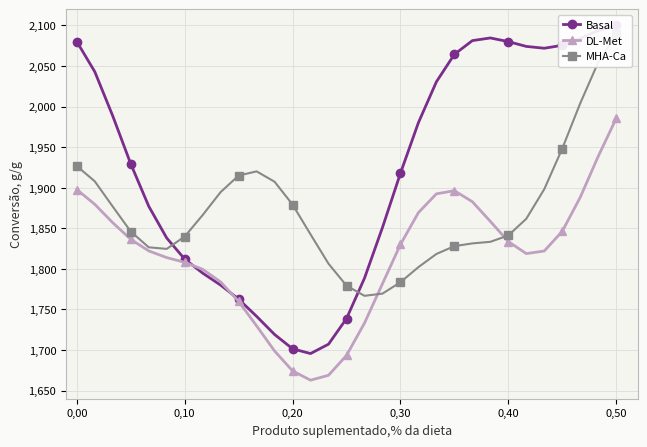

True or false: MHA-Ca has more than 0 points higher than both neighbors.

True